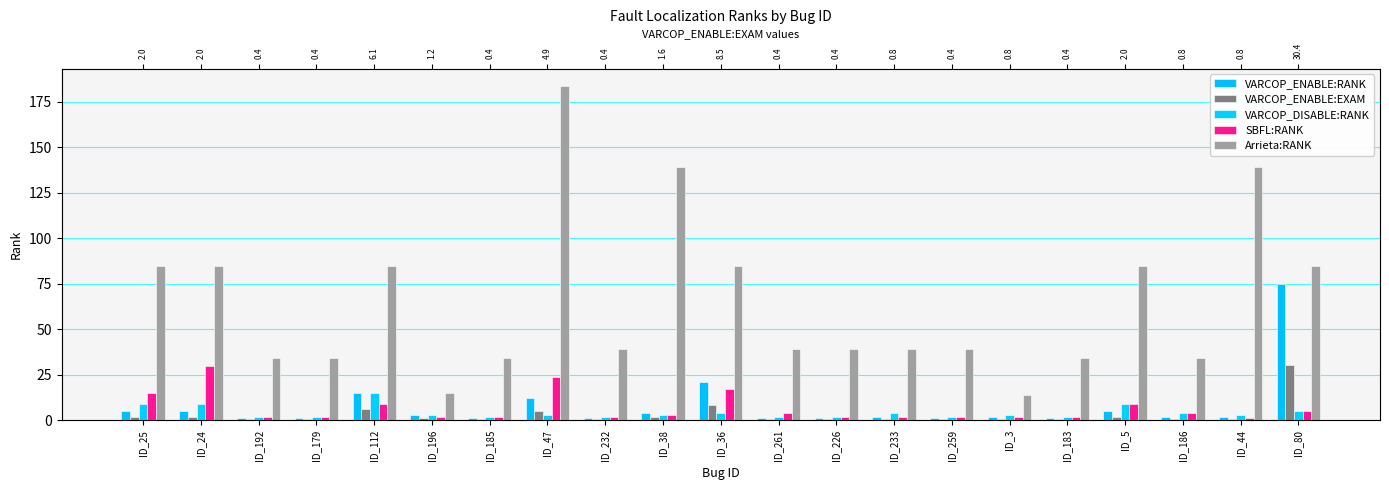

Reading right to left, what are all the values shown in this chart?

VARCOP_ENABLE:RANK: 75.0	2.0	2.0	5.0	1.0	2.0	1.0	2.0	1.0	1.0	21.0	4.0	1.0	12.0	1.0	3.0	15.0	1.0	1.0	5.0	5.0
VARCOP_ENABLE:EXAM: 30.4	0.8	0.8	2.0	0.4	0.8	0.4	0.8	0.4	0.4	8.5	1.6	0.4	4.9	0.4	1.2	6.1	0.4	0.4	2.0	2.0
VARCOP_DISABLE:RANK: 5.0	3.0	4.0	9.0	2.0	3.0	2.0	4.0	2.0	2.0	4.0	3.0	2.0	3.0	2.0	3.0	15.0	2.0	2.0	9.0	9.0
SBFL:RANK: 5.0	1.0	4.0	9.0	2.0	2.0	2.0	2.0	2.0	4.0	17.0	3.0	2.0	24.0	2.0	2.0	9.0	2.0	2.0	30.0	15.0
Arrieta:RANK: 85.0	139.0	34.0	85.0	34.0	14.0	39.0	39.0	39.0	39.0	85.0	139.0	39.0	184.0	34.0	15.0	85.0	34.0	34.0	85.0	85.0